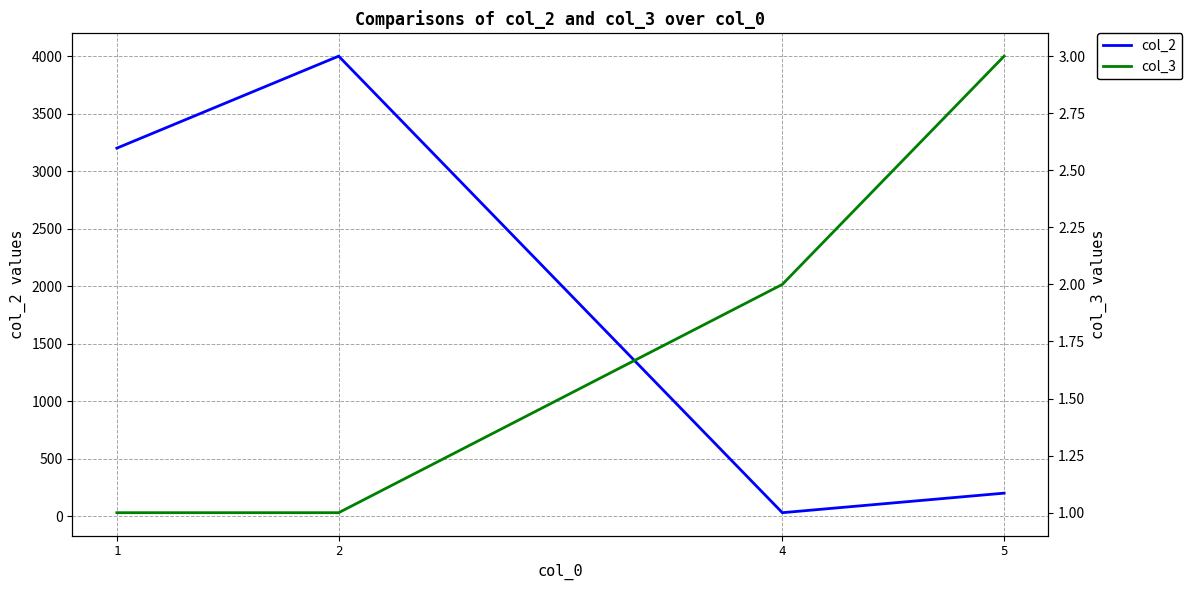

Between 1 and 5, which series saw the biggest shift?

col_2